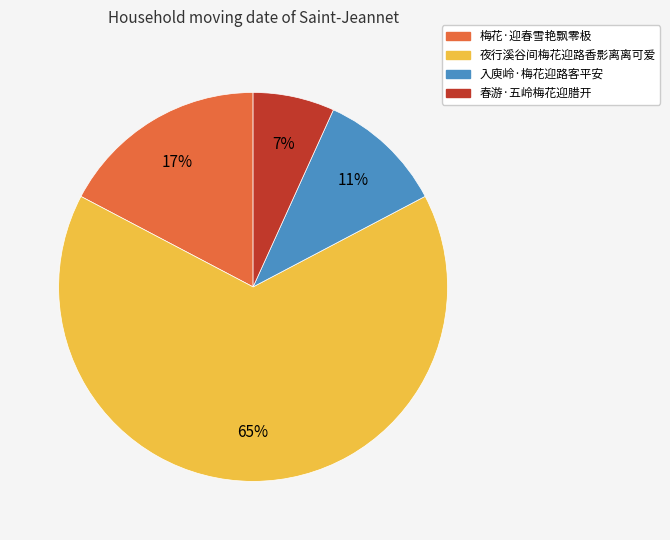

Is there any slice that represents more than half of the pie?

Yes